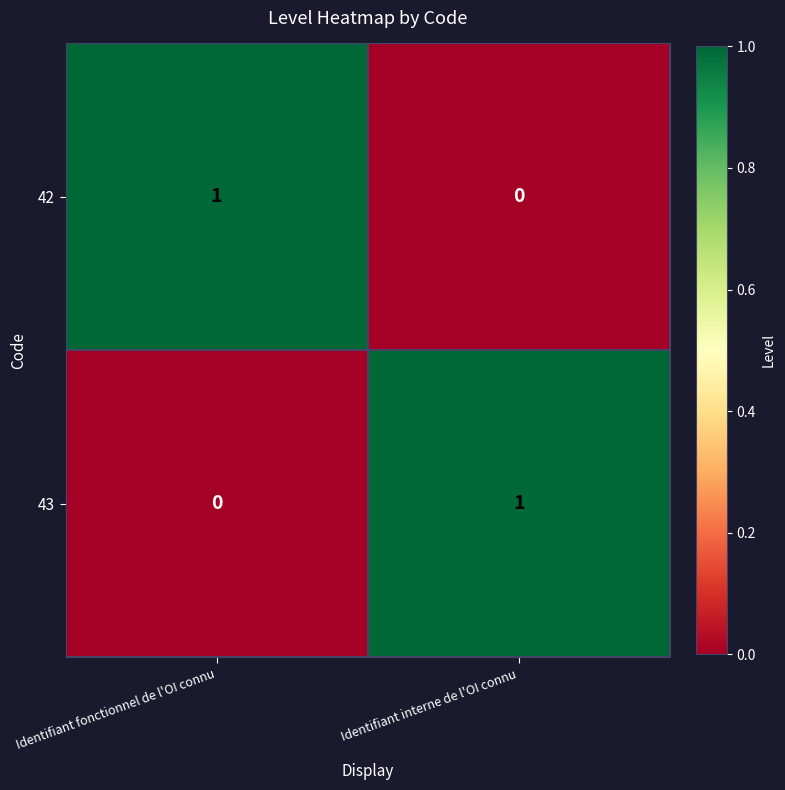

List the labels in order of 43 value, largest first.

Identifiant interne de l'OI connu, Identifiant fonctionnel de l'OI connu